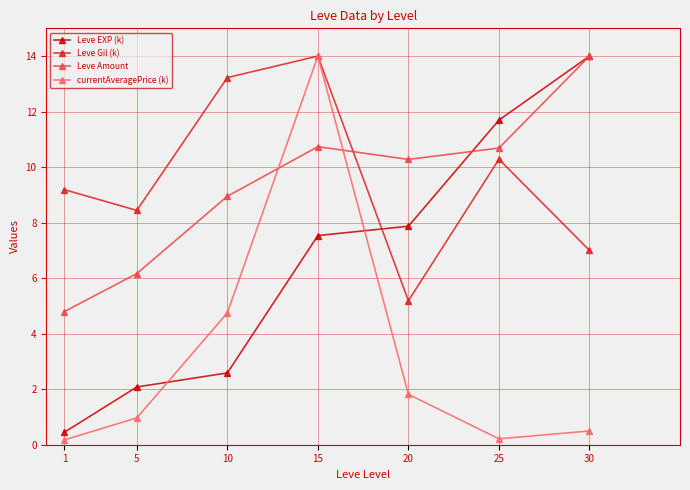

At which label does Leve Amount reach its peak?

30